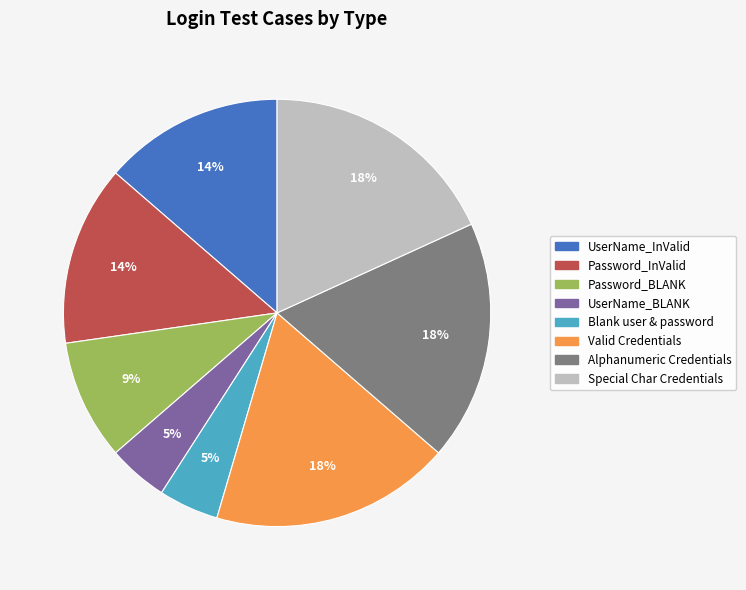

How many slices are in this pie chart?

8